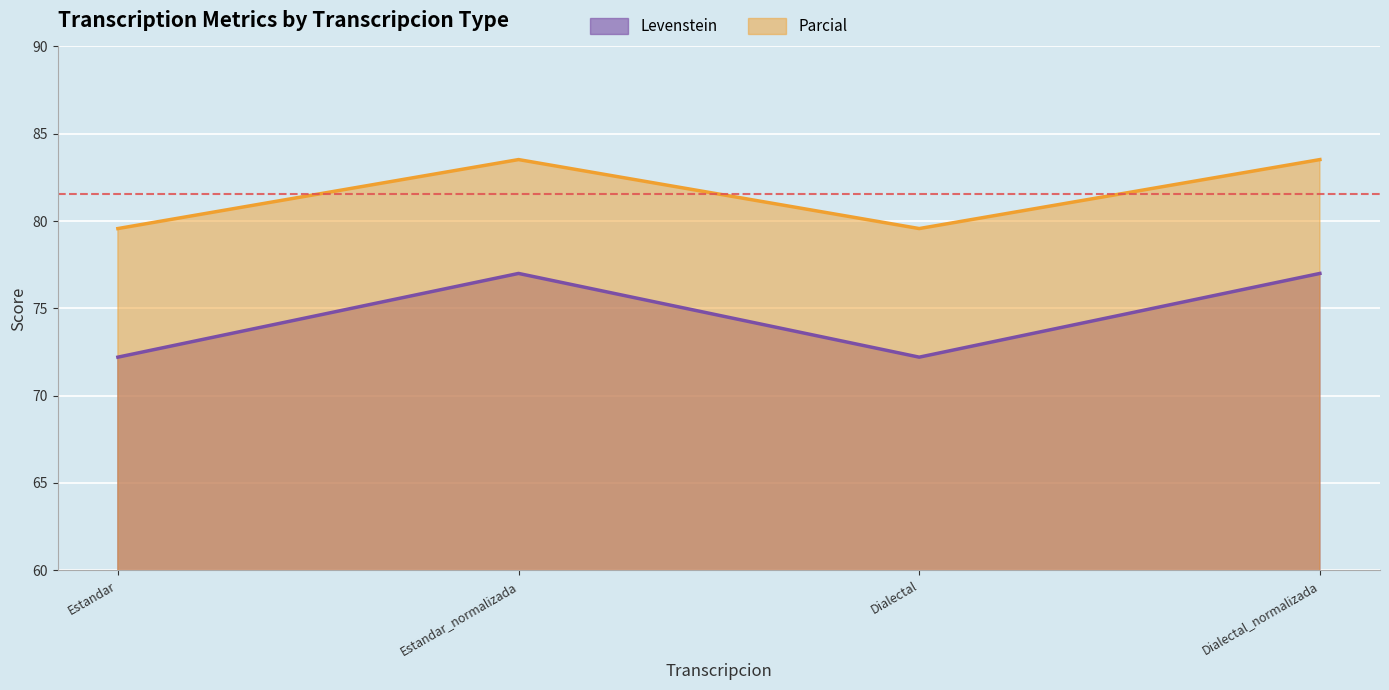

What is the sum of the Levenstein values at Dialectal and Estandar_normalizada?

149.2